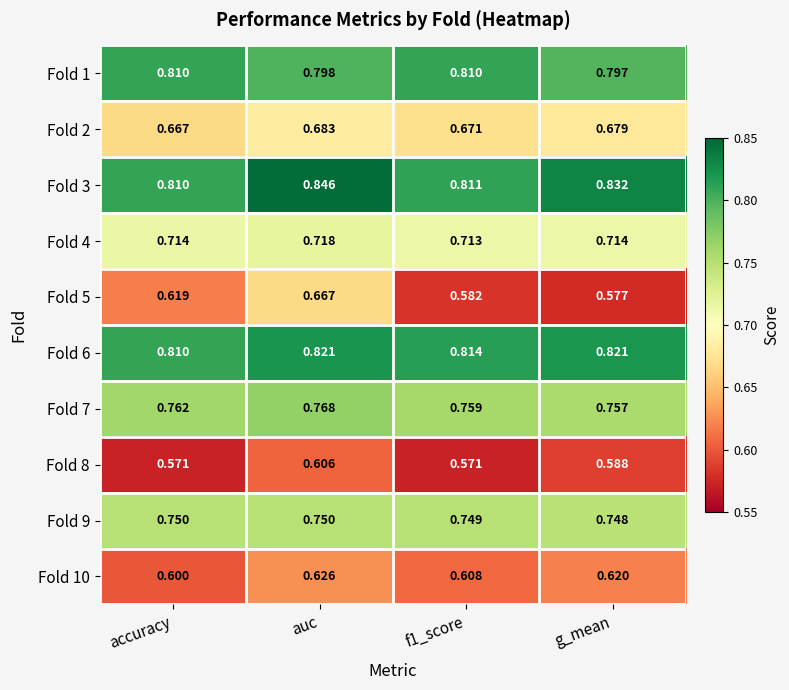

Where is Fold 10 nearest to the value 0?

accuracy